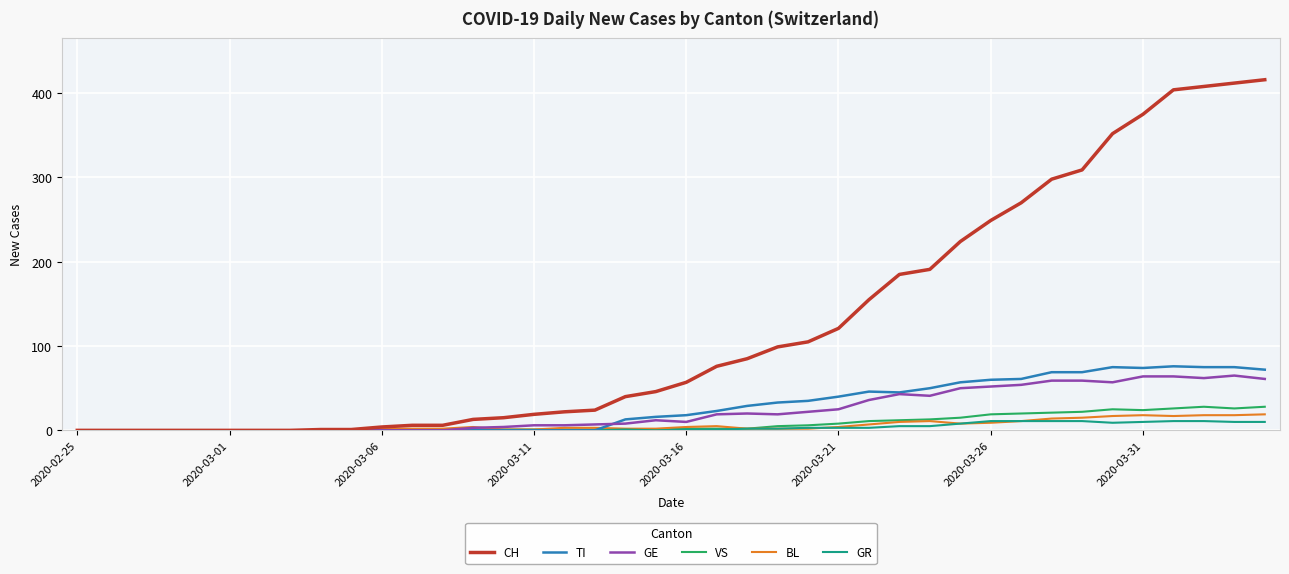

What is the maximum value for CH?

416